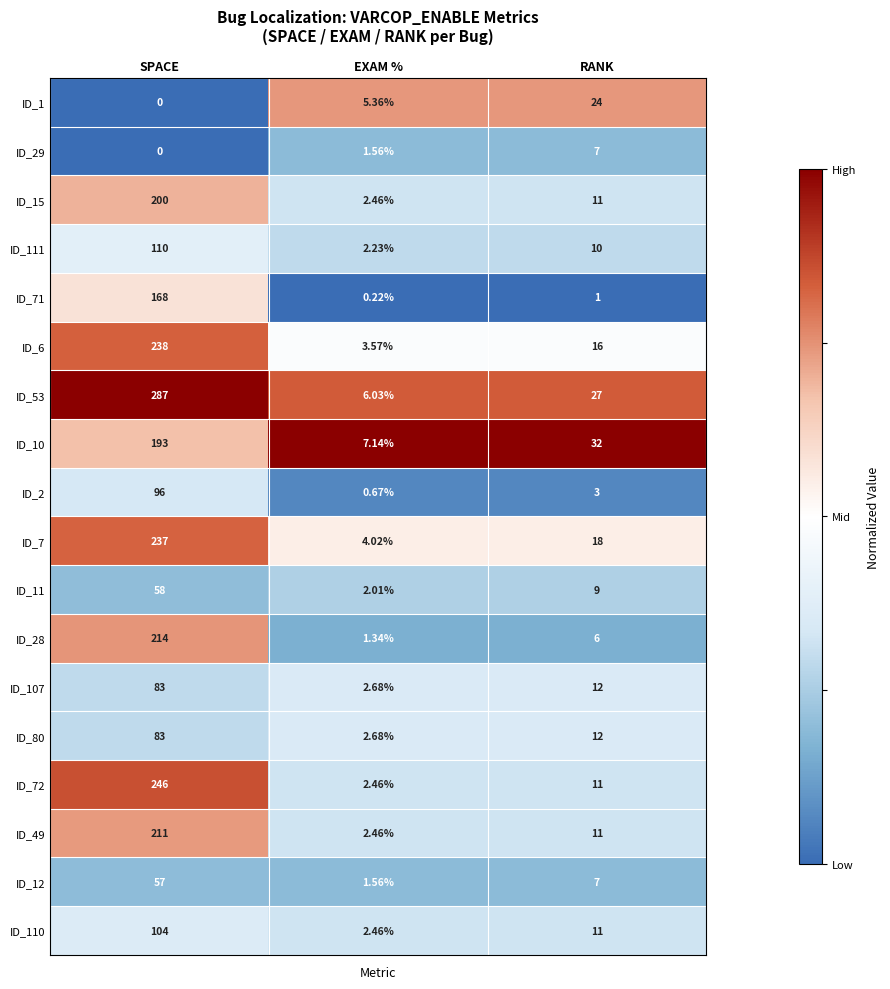

At which label does ID_15 first exceed 11?

SPACE